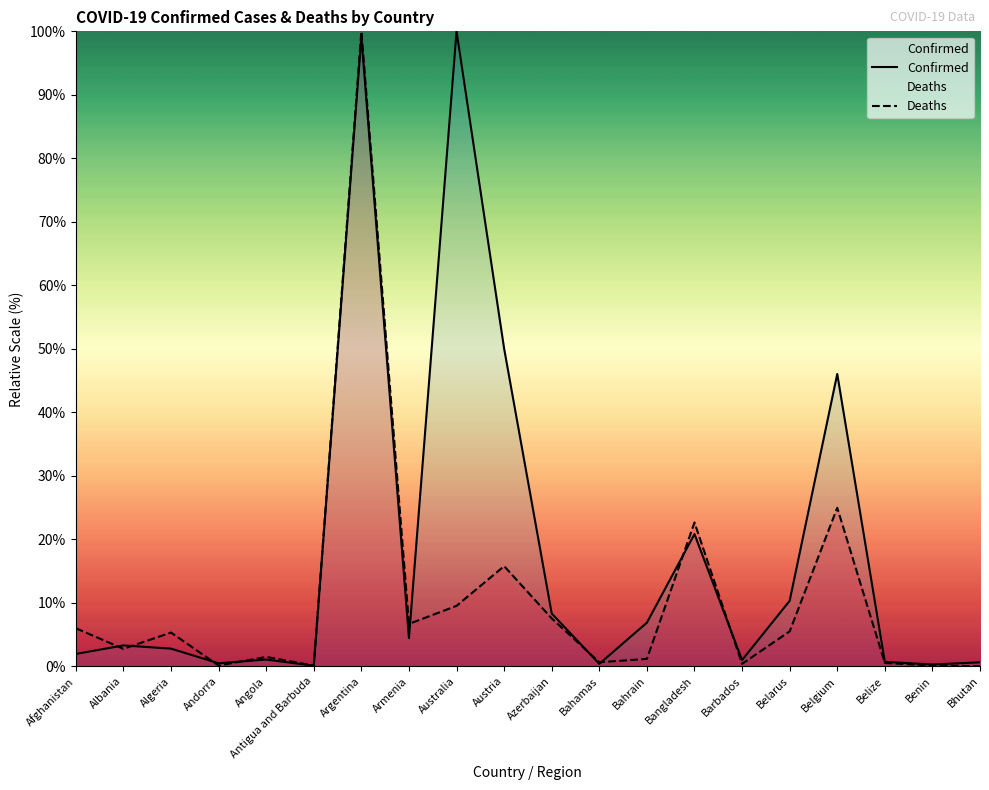

What is the label of the 6th point from the right?

Barbados